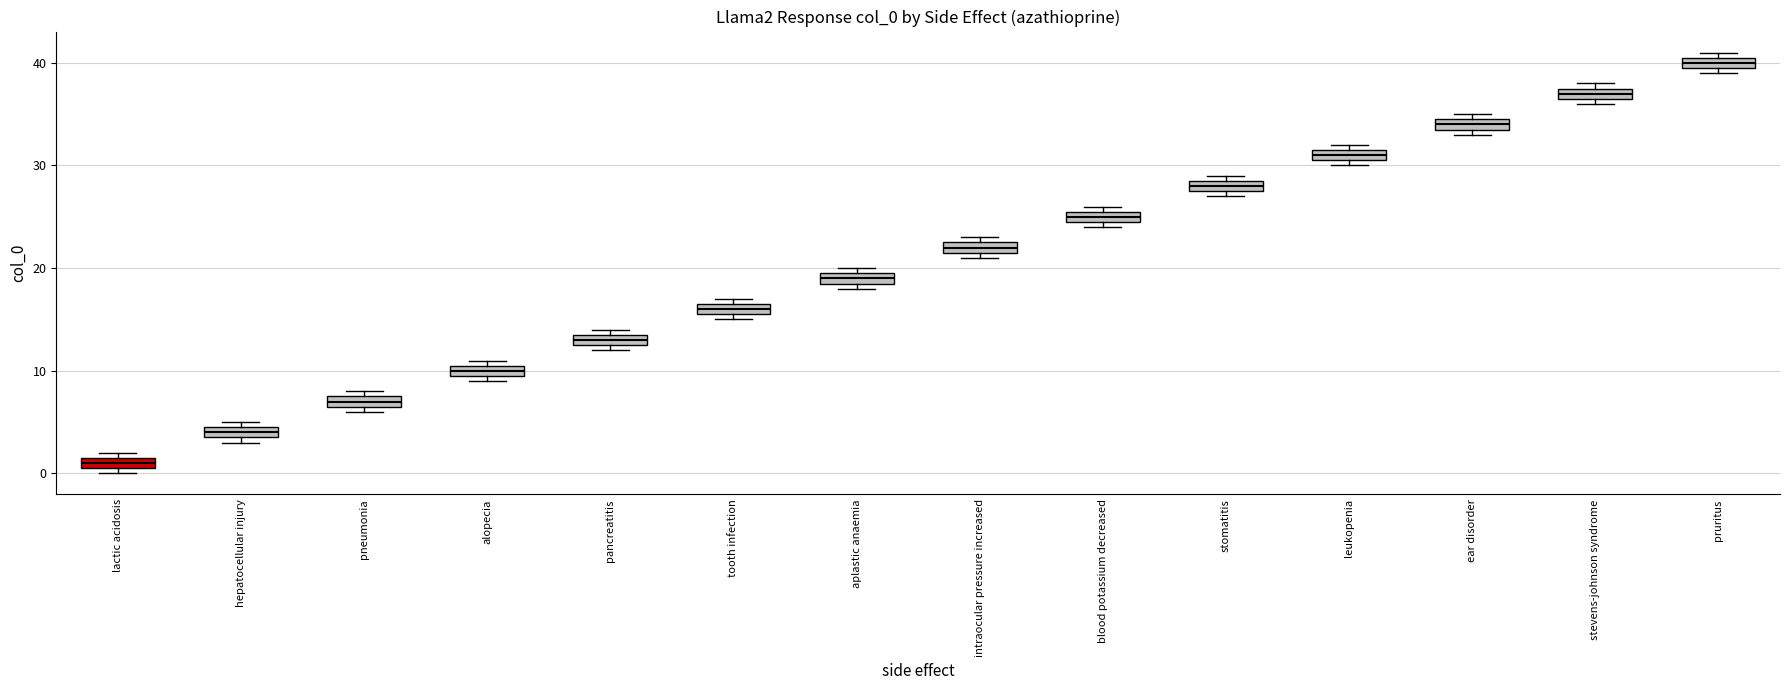

Which box's median line is the lowest?

lactic acidosis